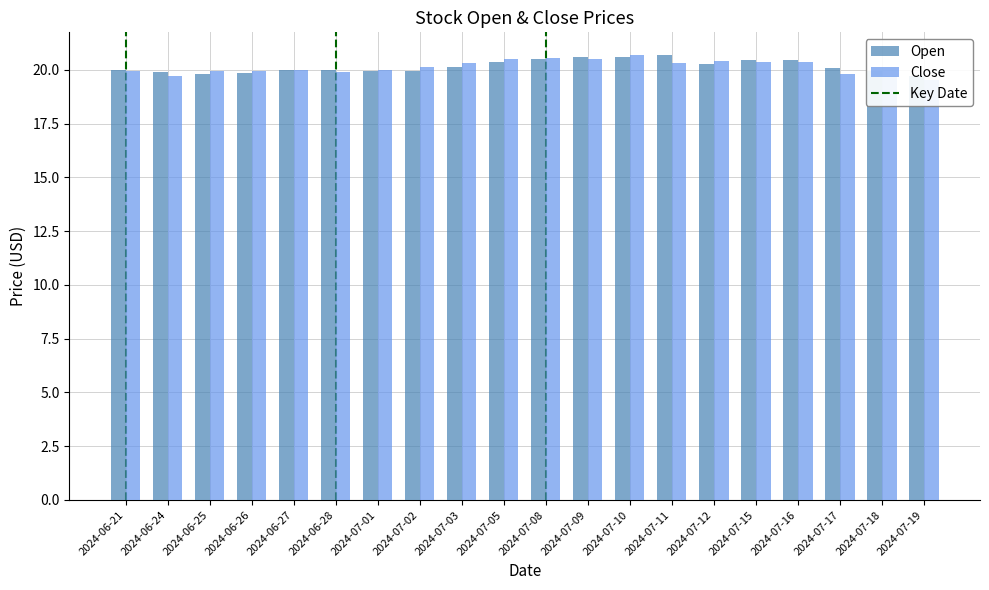

Reading left to right, transcribe all the data shown in this chart.

Open: 20.0	19.9	19.8	19.9	20.0	20.0	20.0	19.9	20.1	20.4	20.5	20.6	20.6	20.7	20.3	20.5	20.5	20.1	20.0	19.7
Close: 19.9	19.7	19.9	20.0	20.0	19.9	20.0	20.1	20.3	20.5	20.5	20.5	20.7	20.3	20.4	20.4	20.4	19.8	19.7	19.5